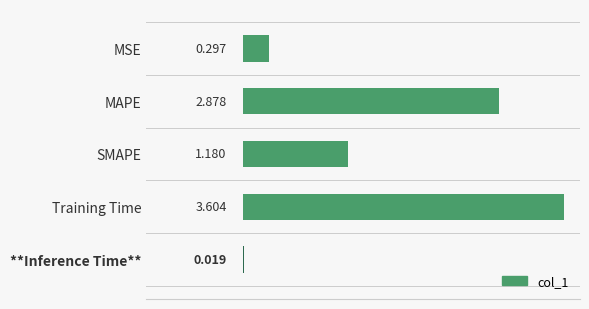

At which label is the value closest to 1?

SMAPE